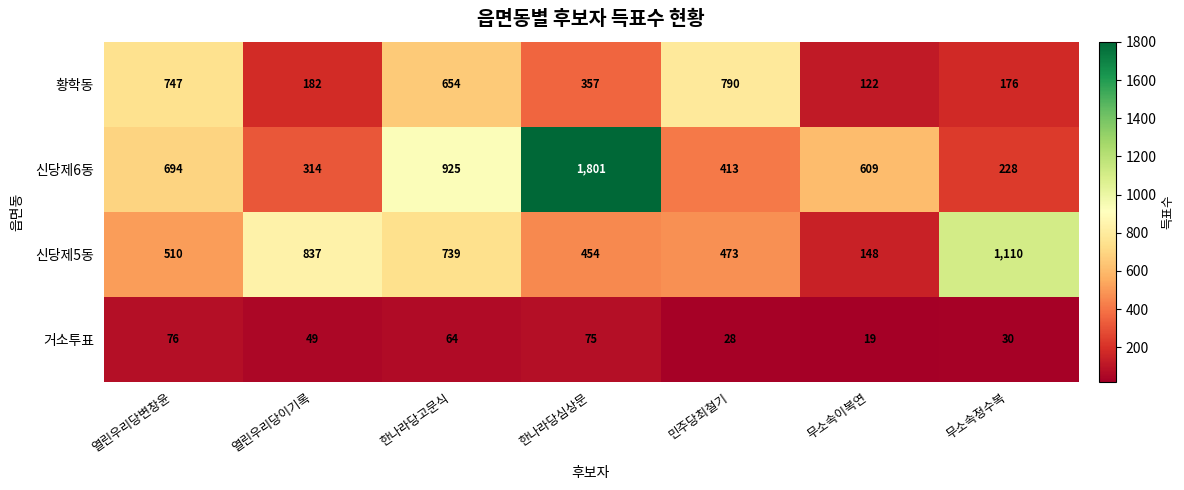

What is the approximate value of 황학동 at 무소속이복연?

122